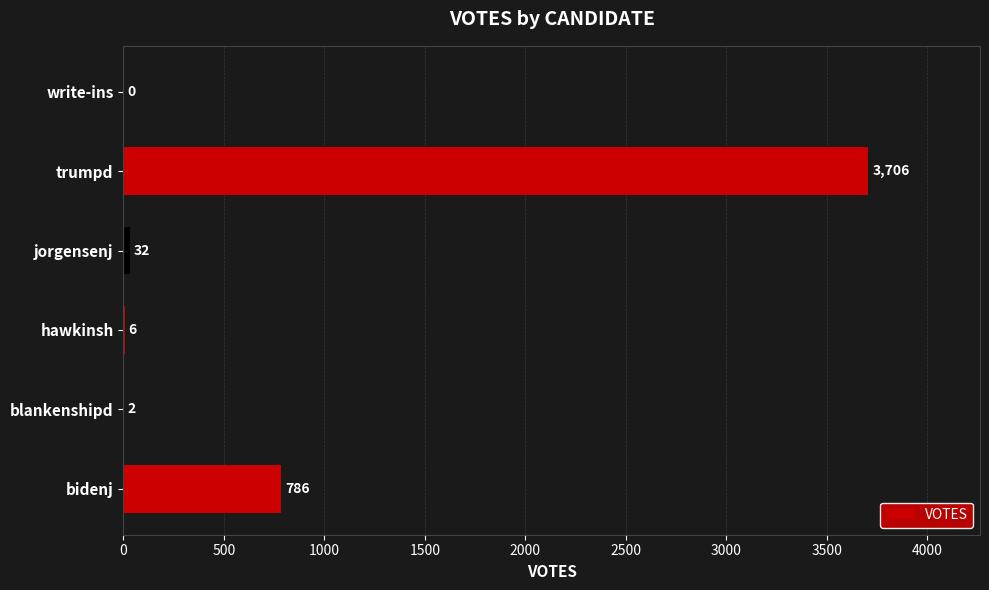

What is the average value?

755